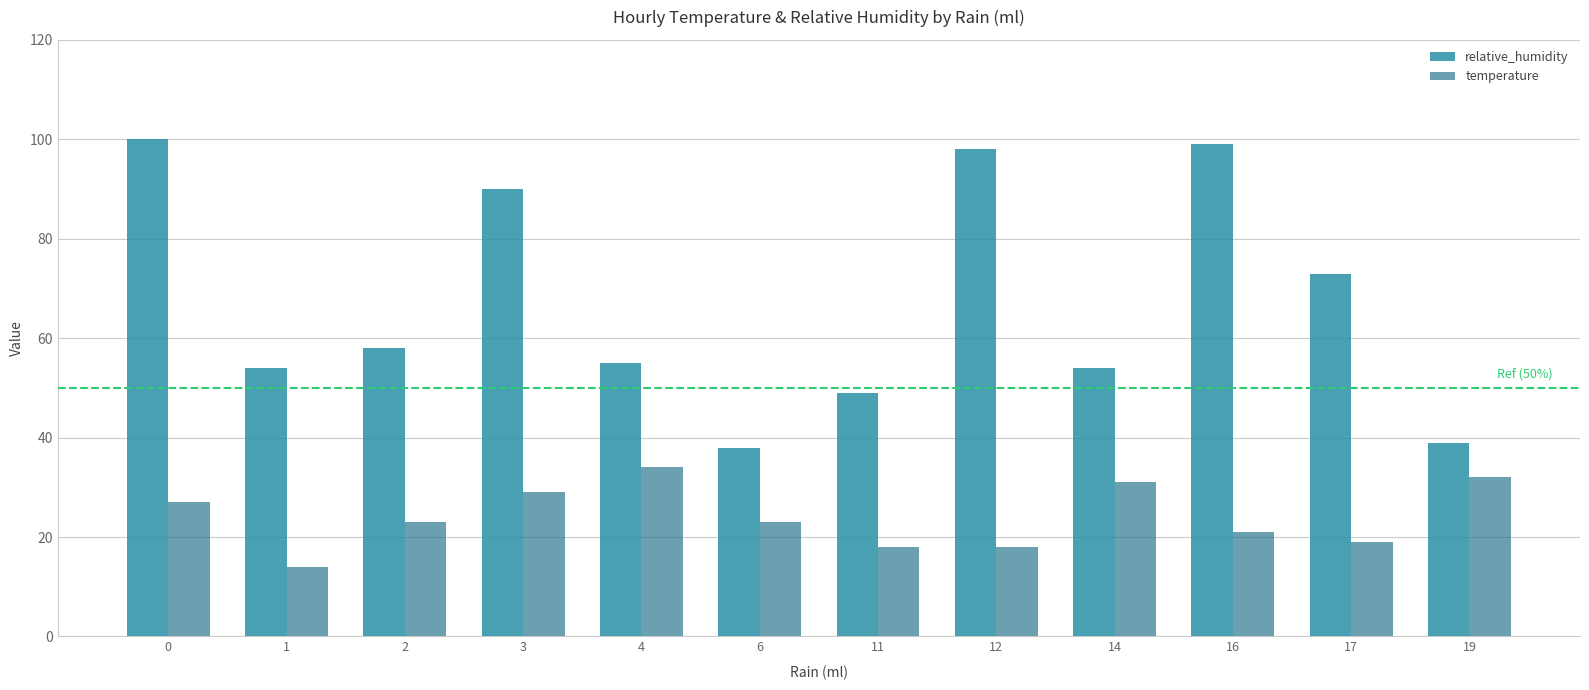

Which series has the largest total across all categories?

relative_humidity